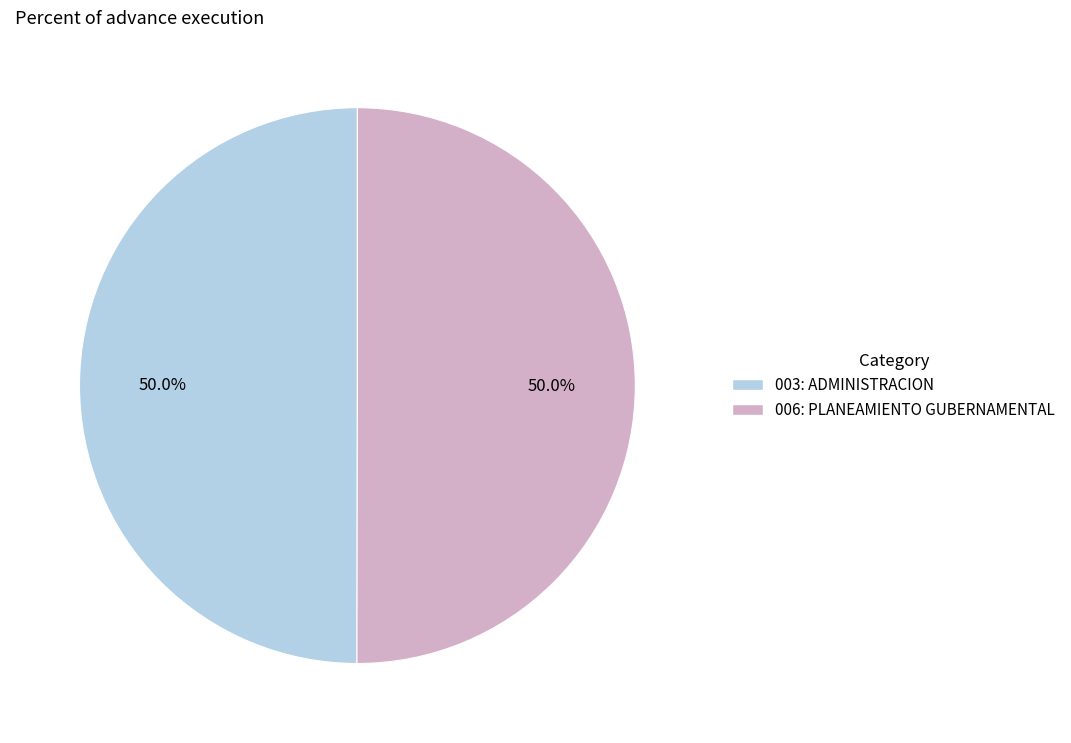

How many slices are in this pie chart?

2